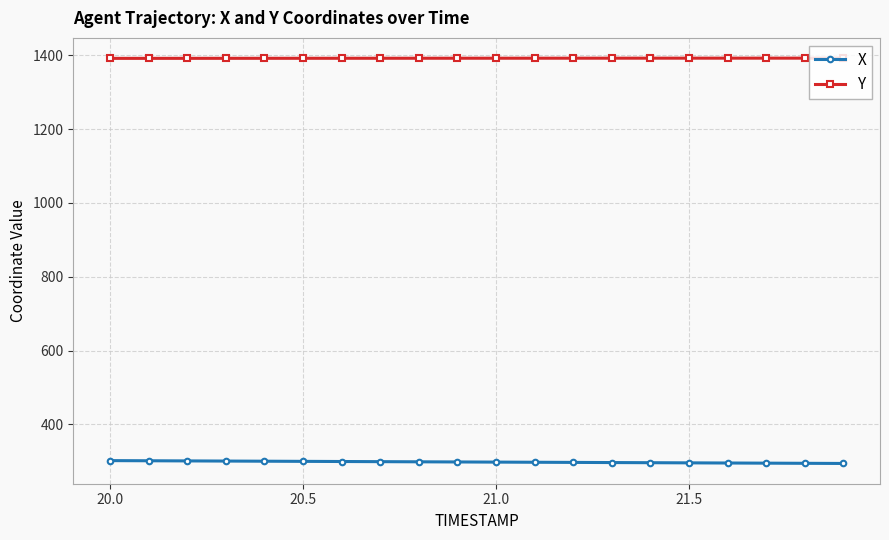

What is the value of the X point at the 17th from the left?

295.5